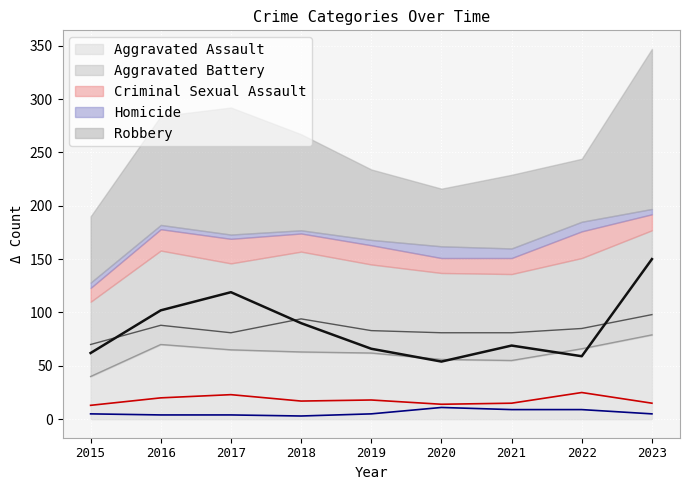

What is the greatest value displayed?

150